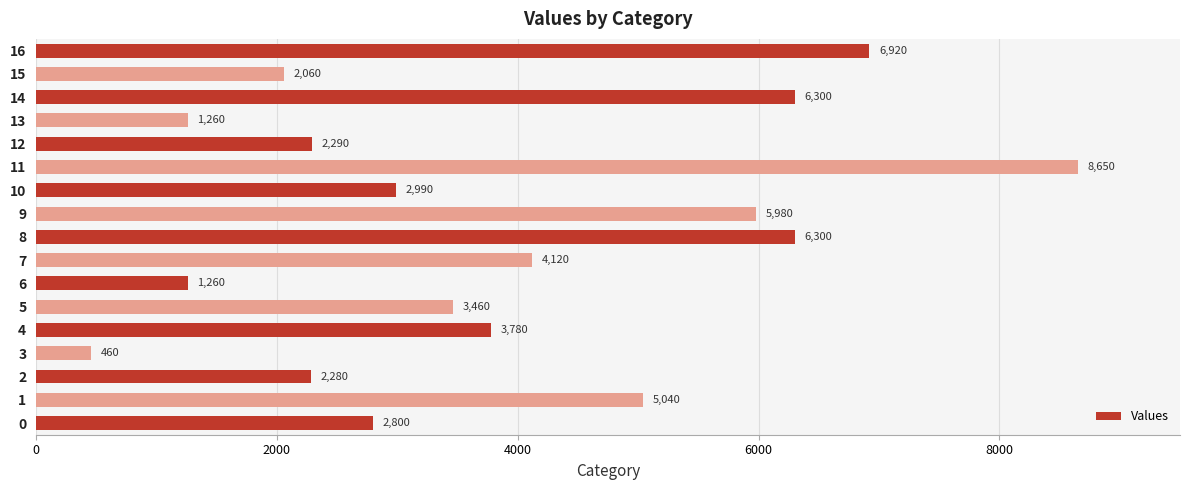

The chart shows a value of 3483 at 2. True or false?

False